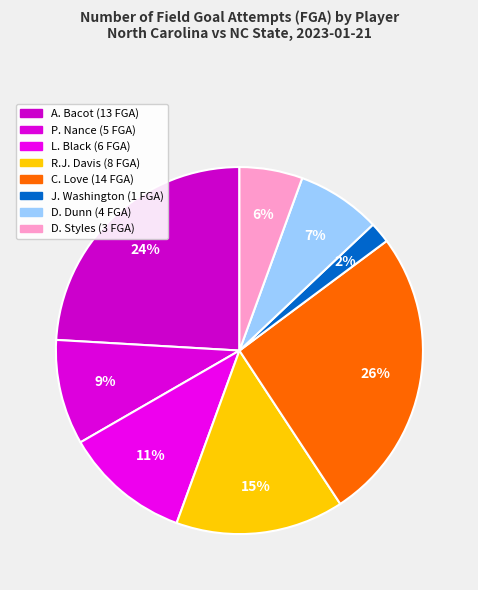

How many slices are in this pie chart?

8